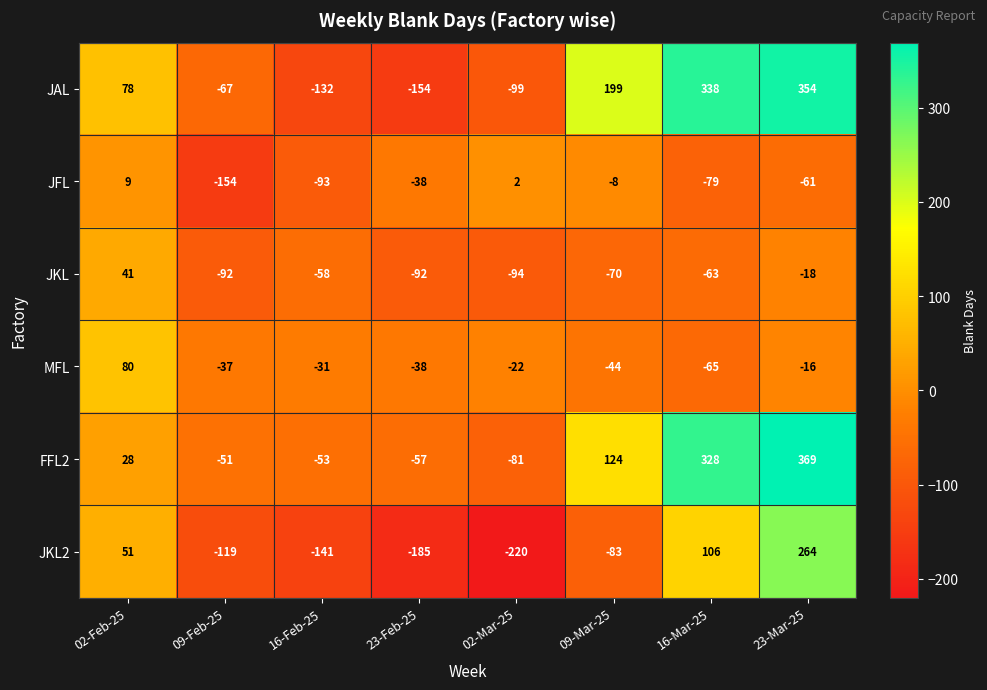

What is the difference between the maximum and second lowest values in the FFL2 series?

426